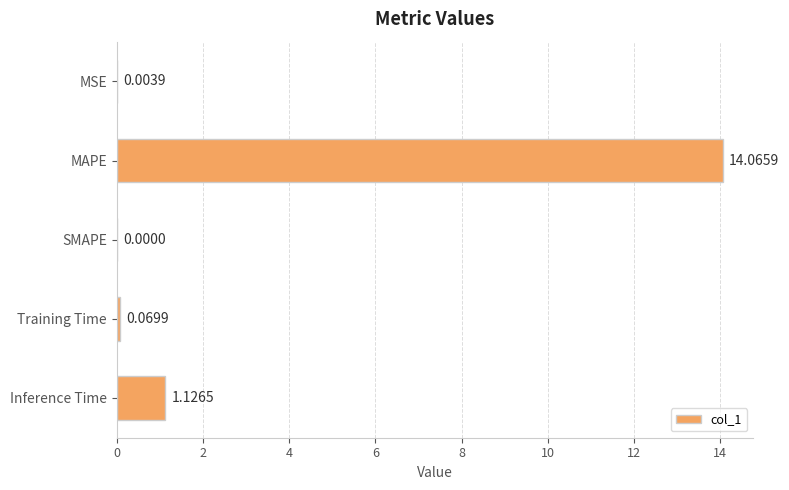

What is the sum of all values?

15.3